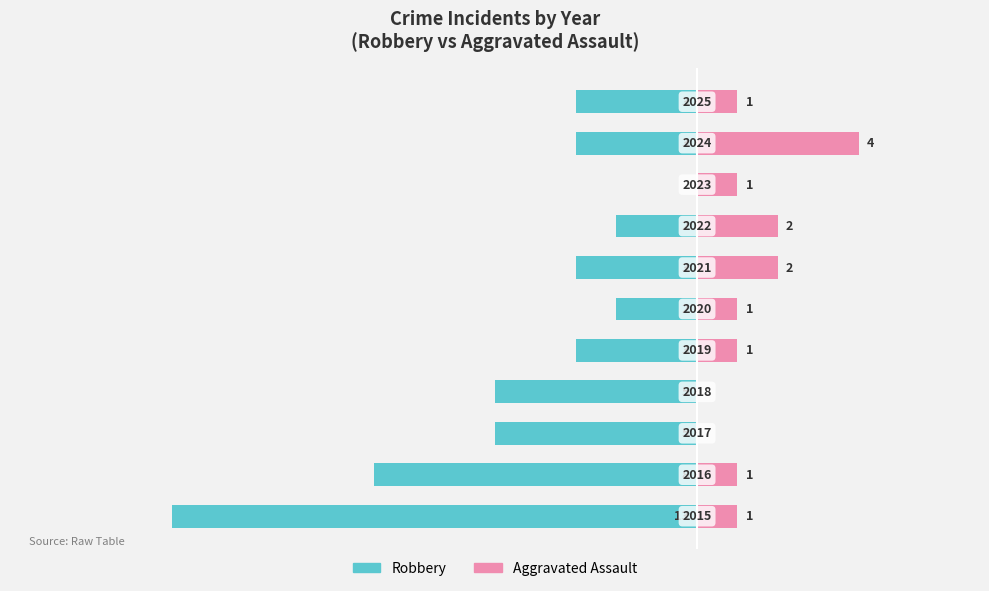

The Aggravated Assault series shows 4 at 9. True or false?

True